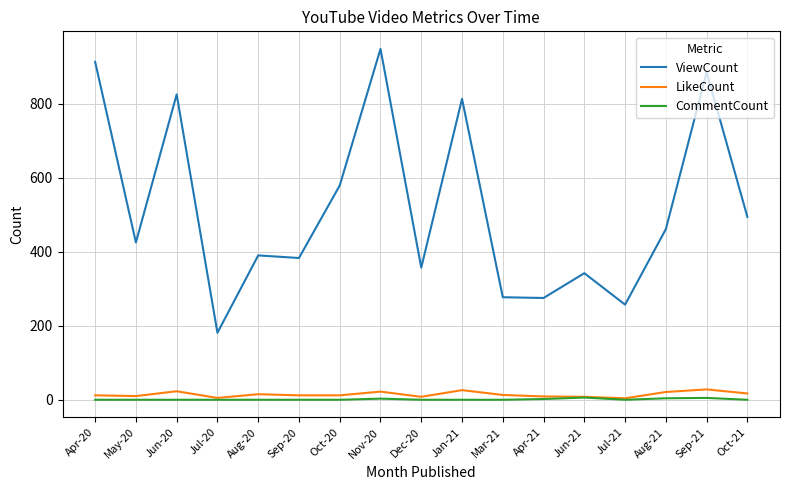

The value of CommentCount at Mar-21 is 0. True or false?

True